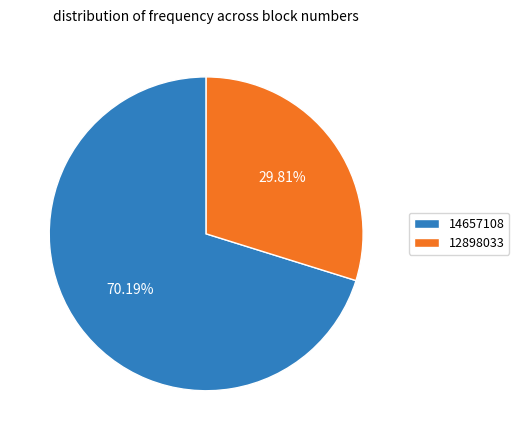

How many slices are in this pie chart?

2